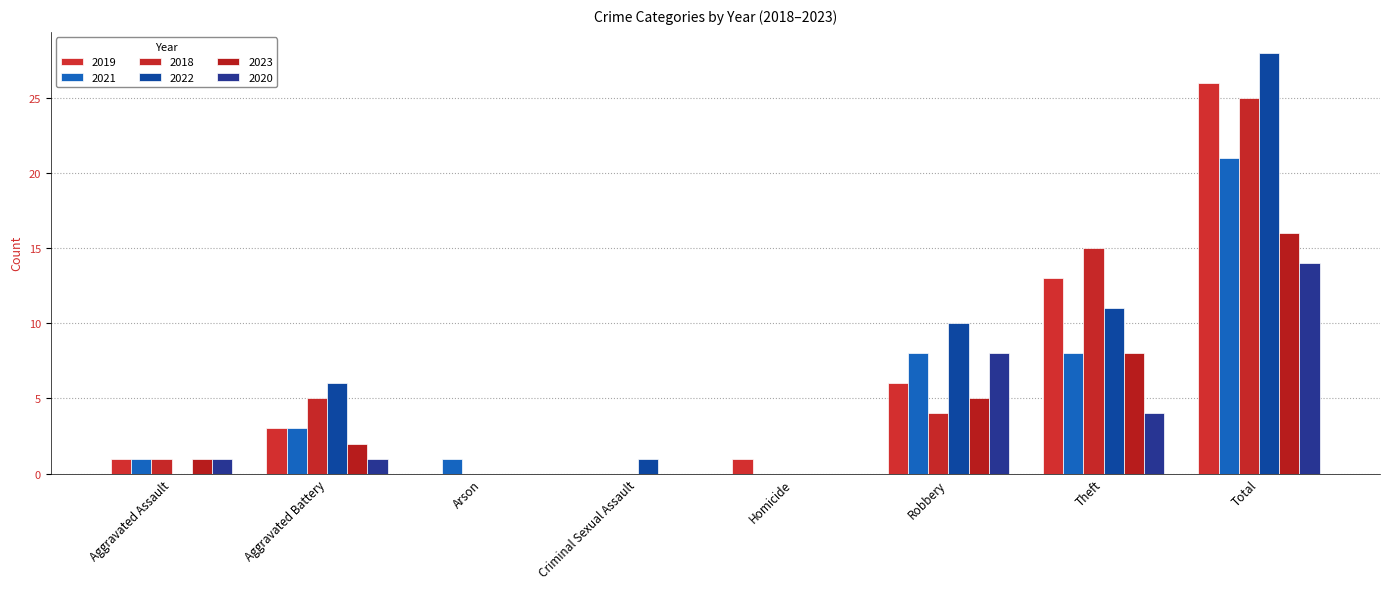

Reading right to left, extract all data points from this chart.

2019: 26	13	6	1	0	0	3	1
2021: 21	8	8	0	0	1	3	1
2018: 25	15	4	0	0	0	5	1
2022: 28	11	10	0	1	0	6	0
2023: 16	8	5	0	0	0	2	1
2020: 14	4	8	0	0	0	1	1